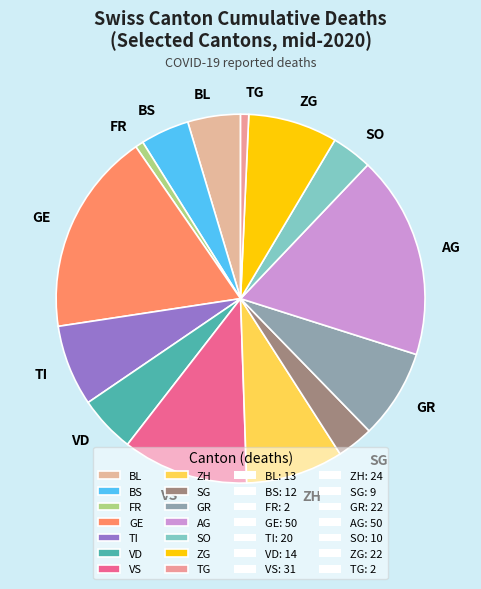

True or false: ZH accounts for 13% of the total.

False